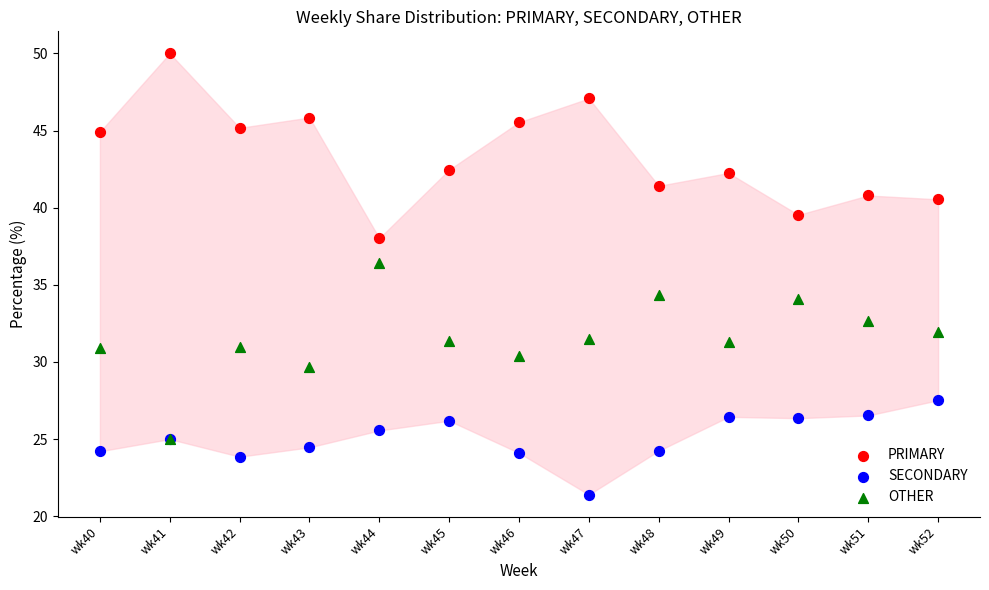

Which series contains the lowest Y value?

SECONDARY